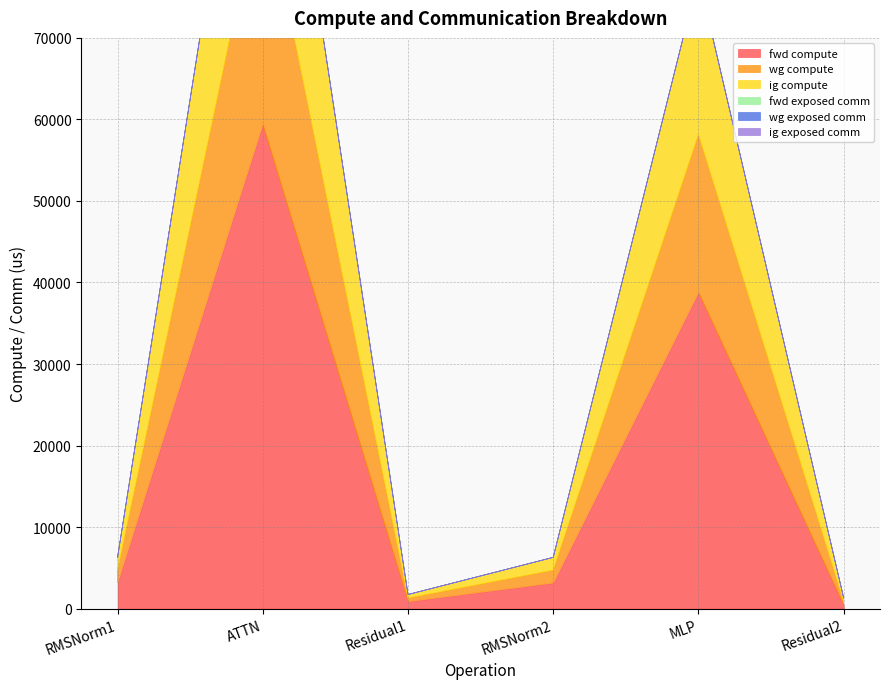

Rank the series at RMSNorm1 from highest to lowest value.

fwd compute, wg compute, ig compute, fwd exposed comm, wg exposed comm, ig exposed comm